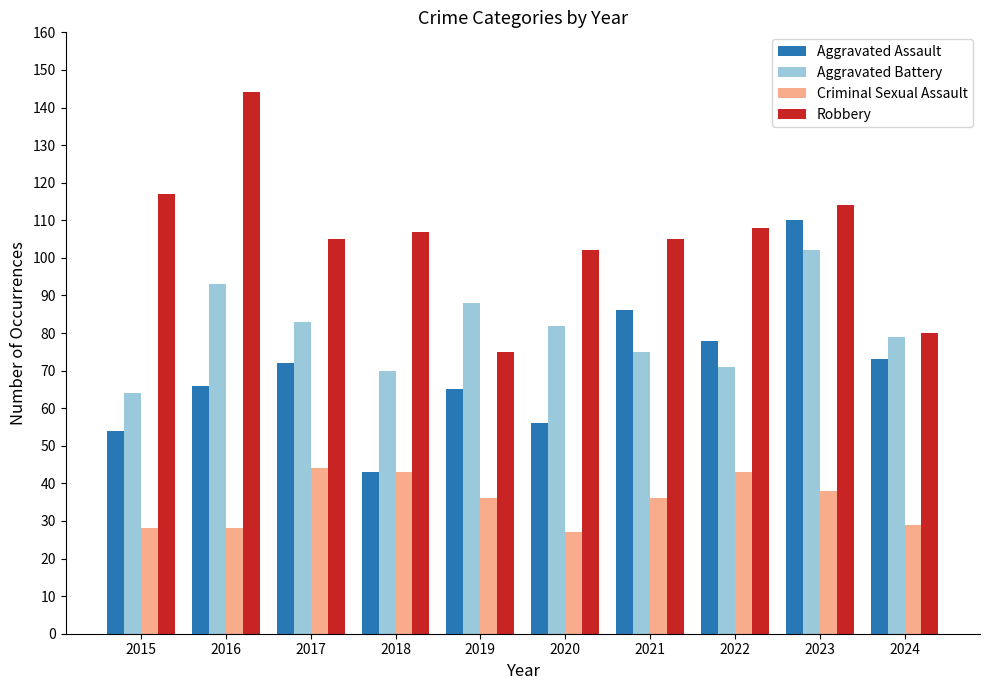

How many bars are there in each group?

4